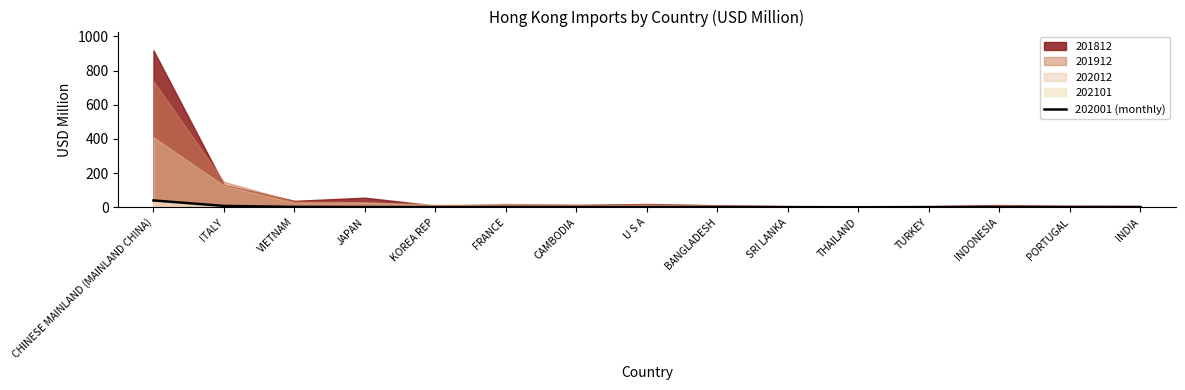

What is the smallest value displayed?

0.2